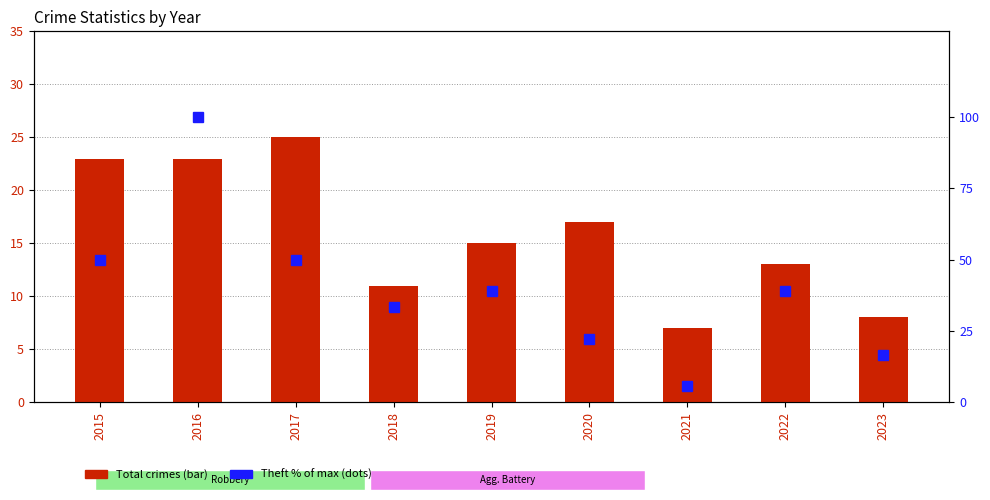

Reading right to left, extract all data points from this chart.

Total crimes: 2023=8.0	2022=13.0	2021=7.0	2020=17.0	2019=15.0	2018=11.0	2017=25.0	2016=23.0	2015=23.0
Theft (normalized %): 2023=16.7	2022=38.9	2021=5.6	2020=22.2	2019=38.9	2018=33.3	2017=50.0	2016=100.0	2015=50.0